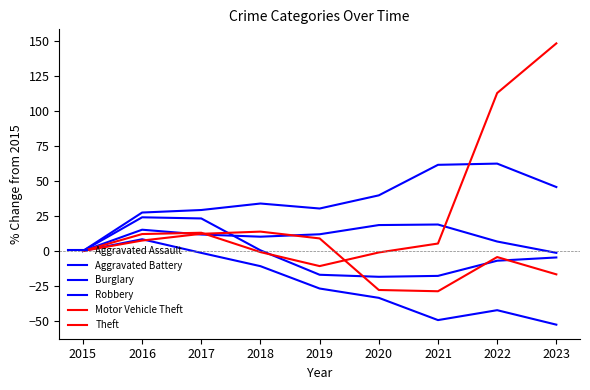

True or false: Aggravated Assault has more than 1 interior local peaks.

True